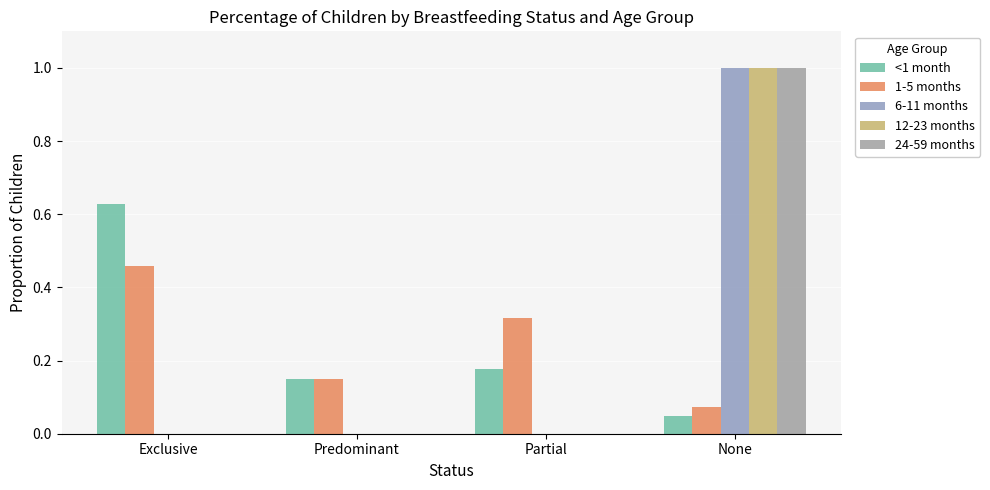

Are the bars grouped side by side (vs. stacked)?

Yes